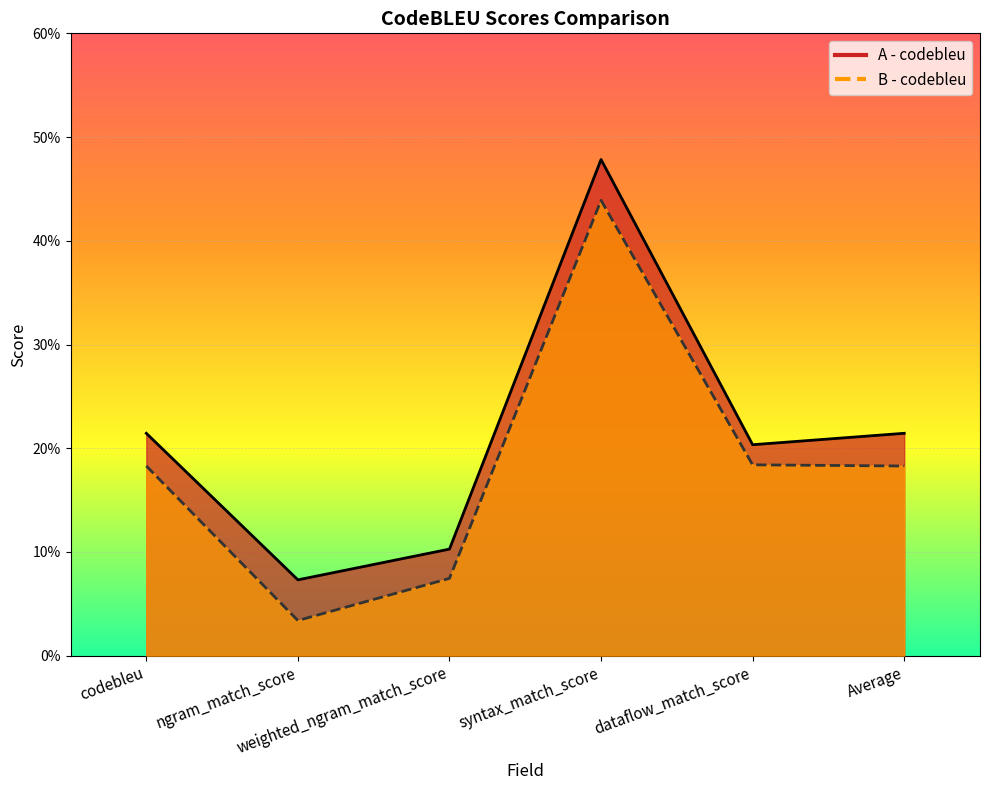

Reading right to left, extract all data points from this chart.

A - codebleu: 0.2	0.2	0.5	0.1	0.1	0.2
B - codebleu: 0.2	0.2	0.4	0.1	0.0	0.2